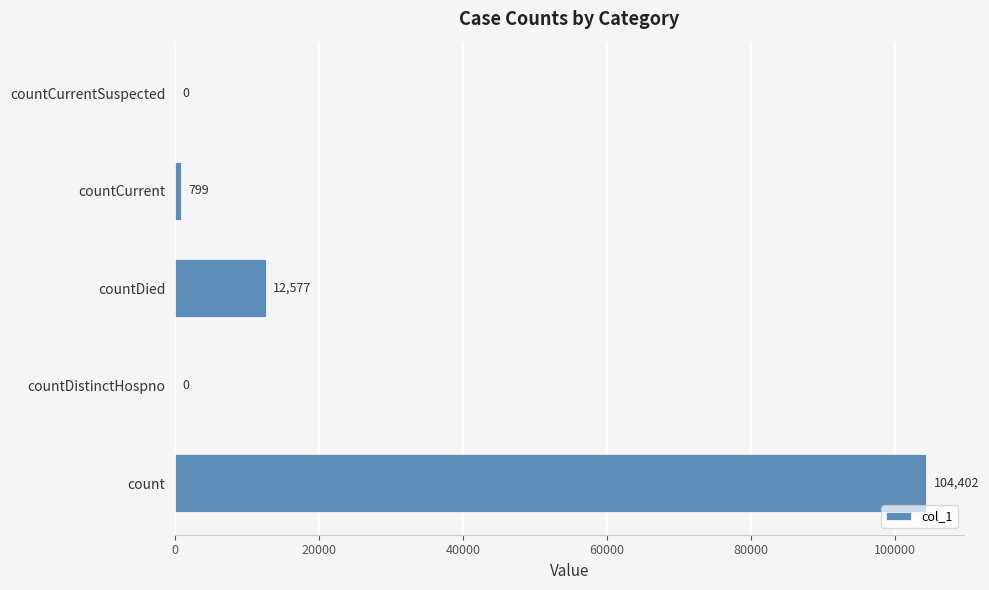

What is the sum of all values?

117778